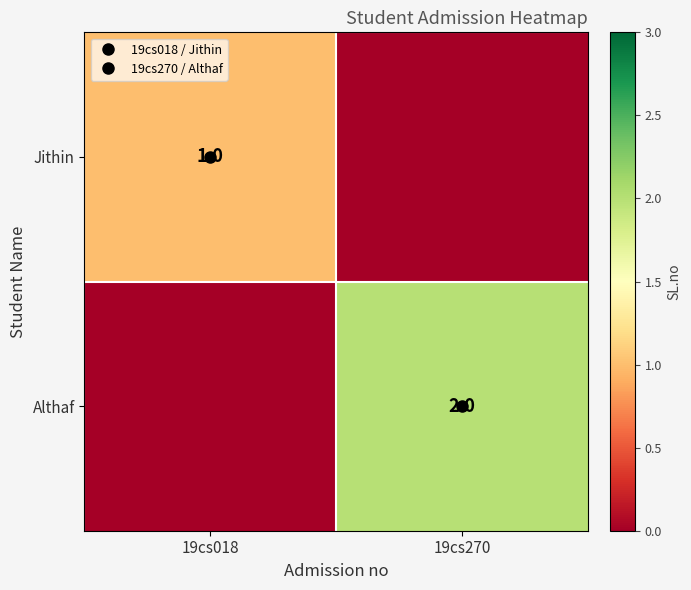

What is the spread (max minus min) of values at 19cs270?

2